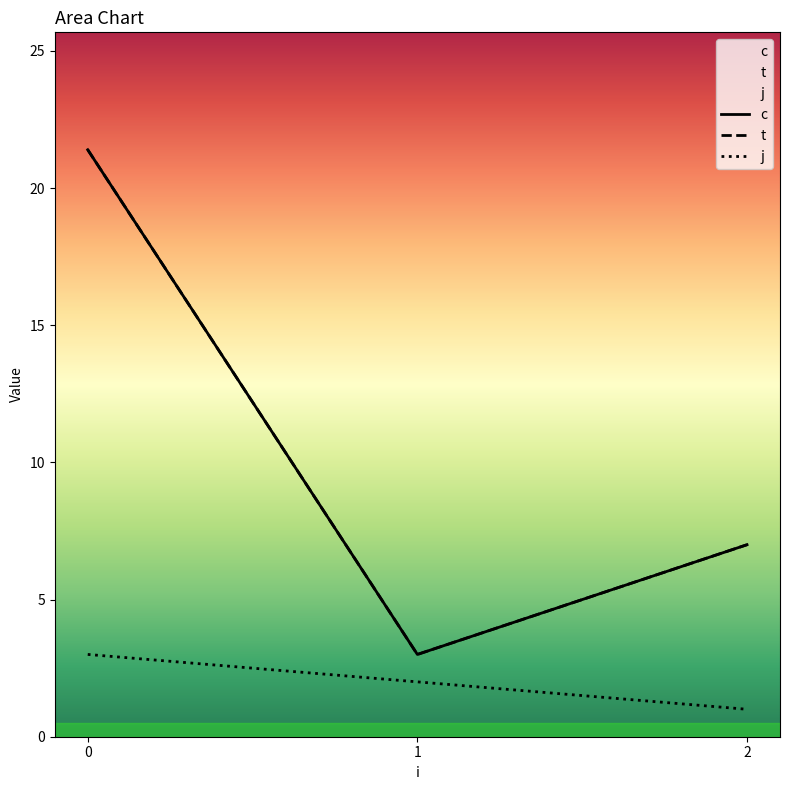

What is the average value of the t series?

10.5